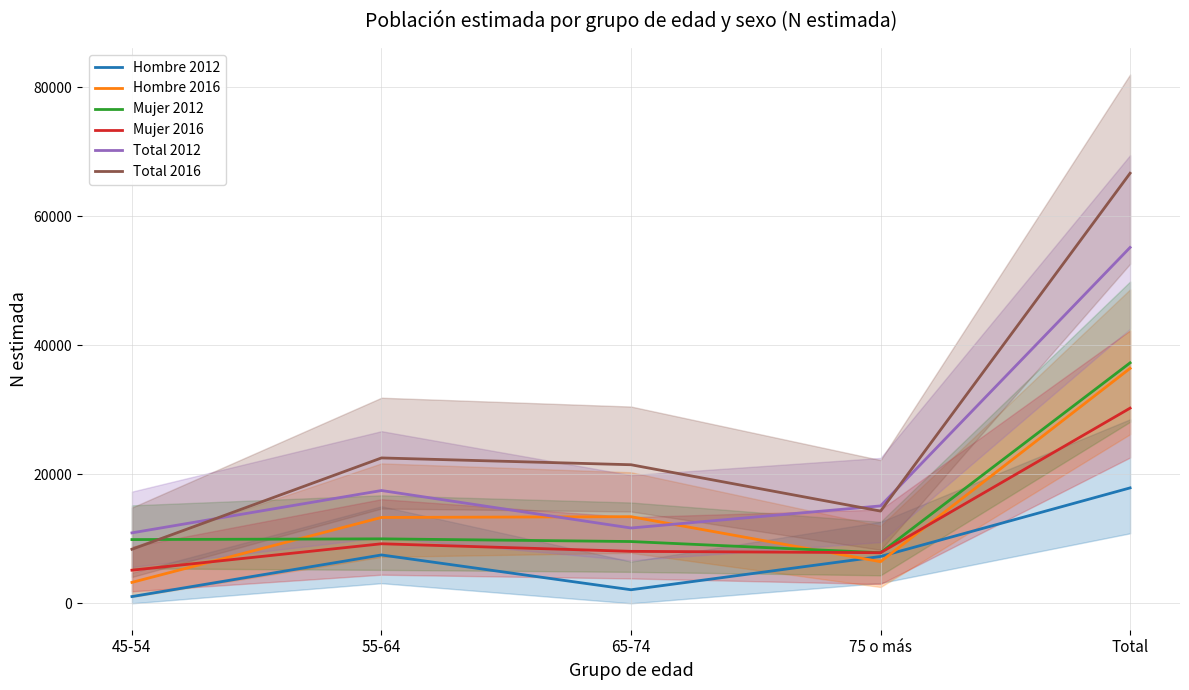

What is the maximum value shown in the chart?

66682